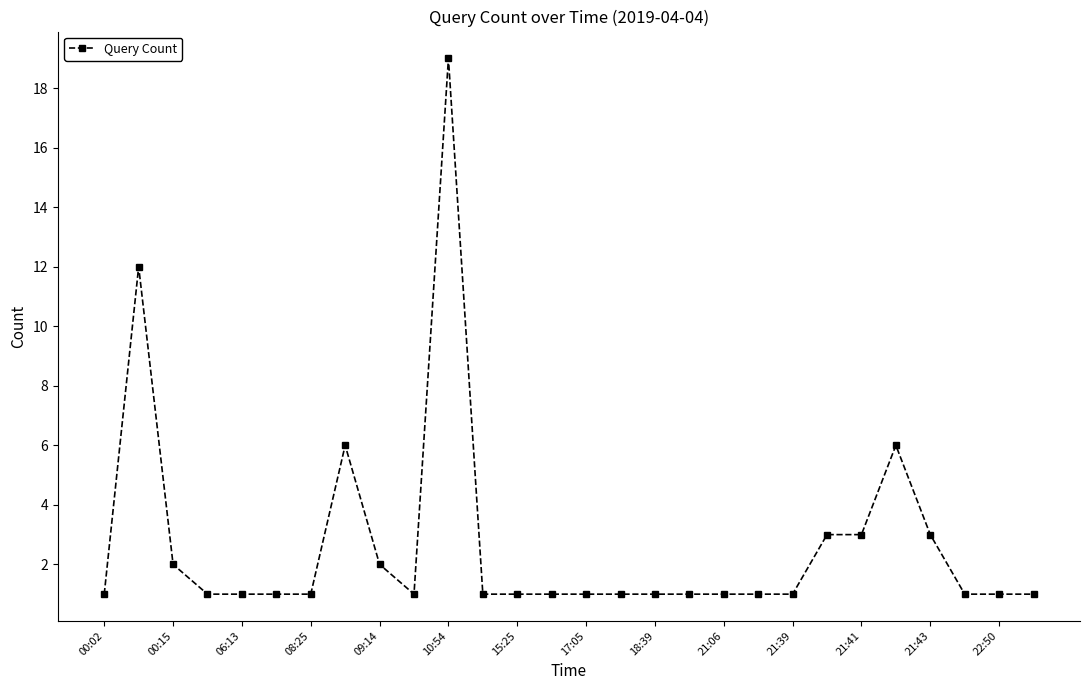

True or false: there are more than 2 points higher than both neighbors.

True